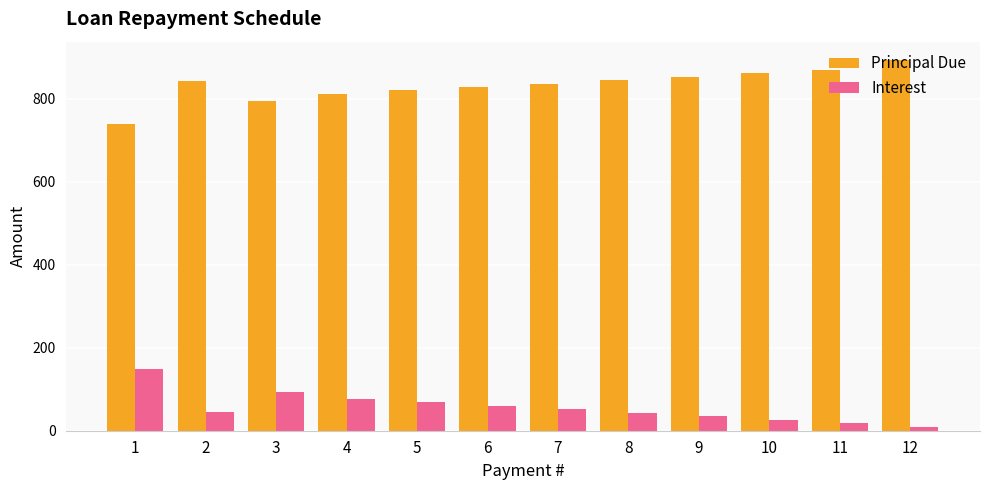

How many values in the Interest series exceed 51?

6